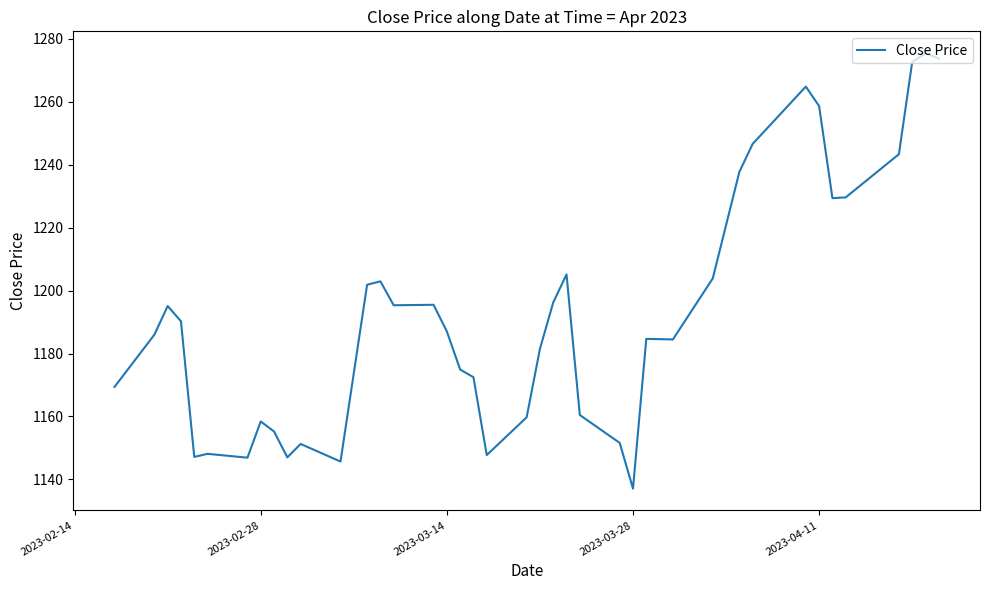

What is the smallest value displayed?

1137.0